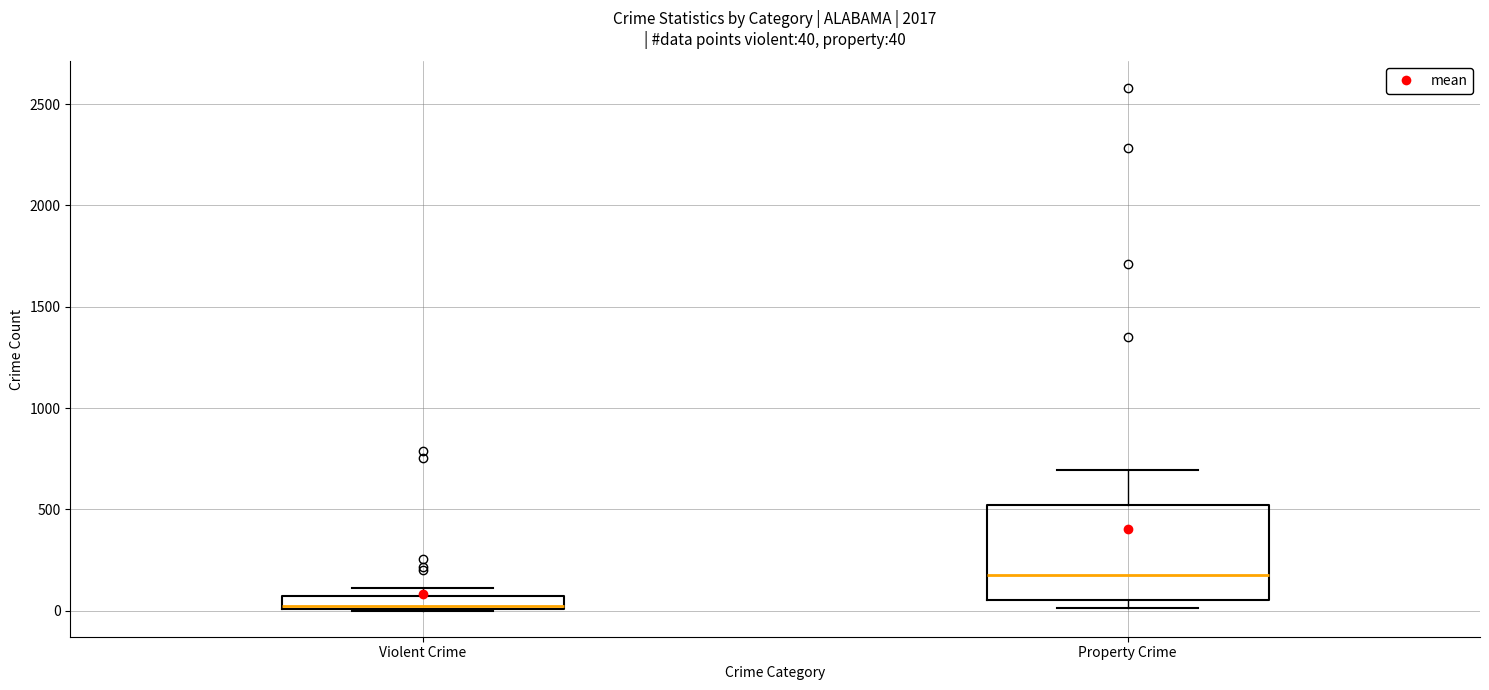

Which box is the tallest, from its lower edge to its upper edge?

Property Crime